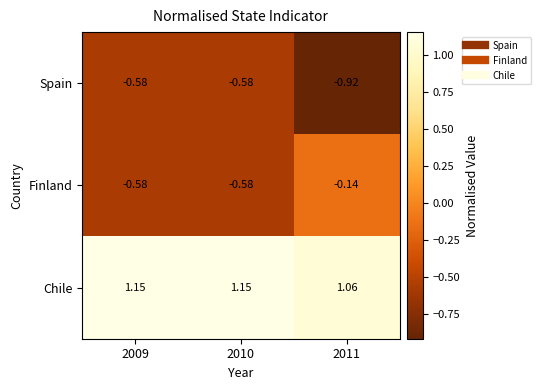

Which series changed the most between 2010 and 2011?

Finland